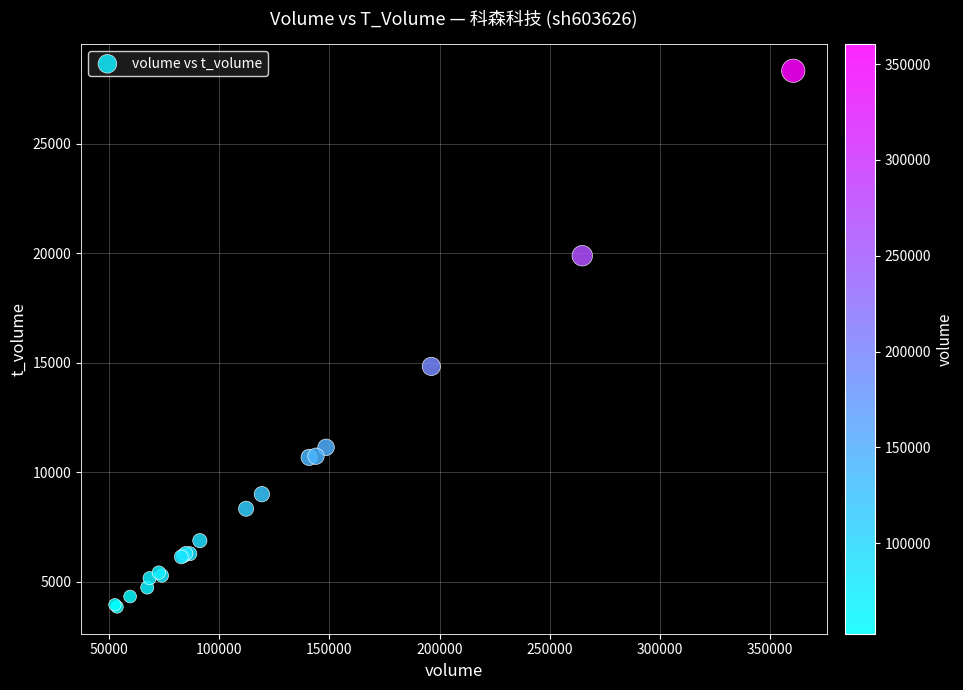

What Y value in the scatter plot is closest to 16092?

14834